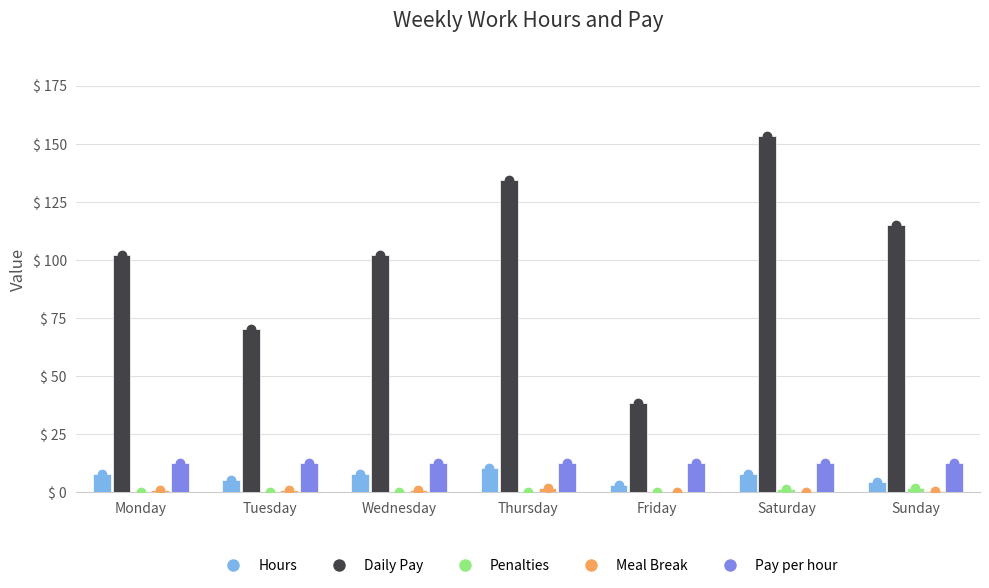

Is the value of Meal Break at Saturday greater than the value of Hours at Friday?

No